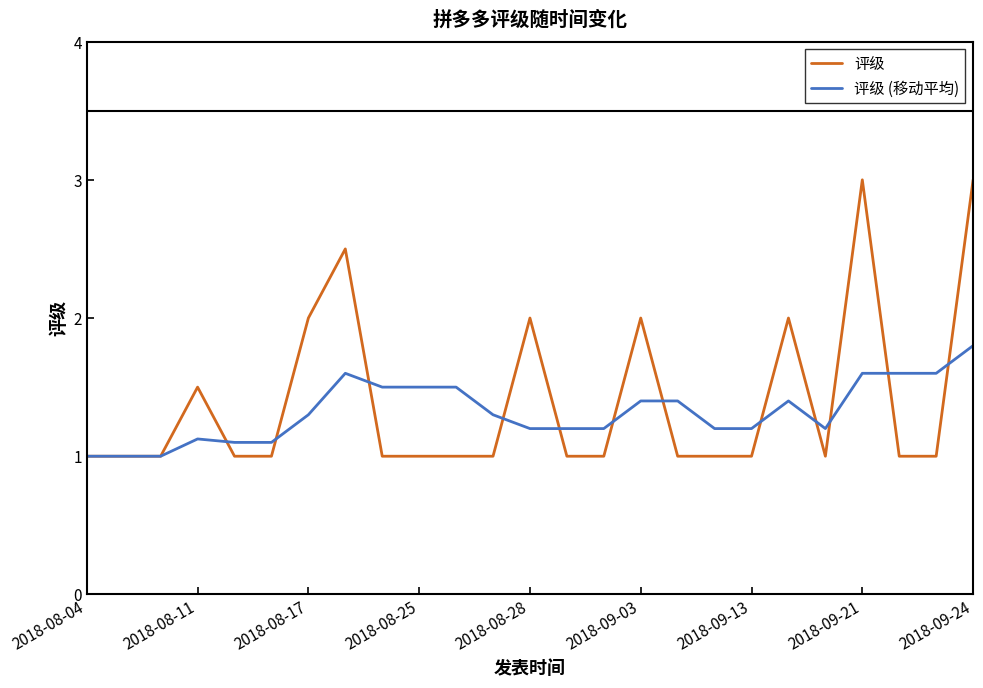

What is the lowest value of the 评级 series?

1.0